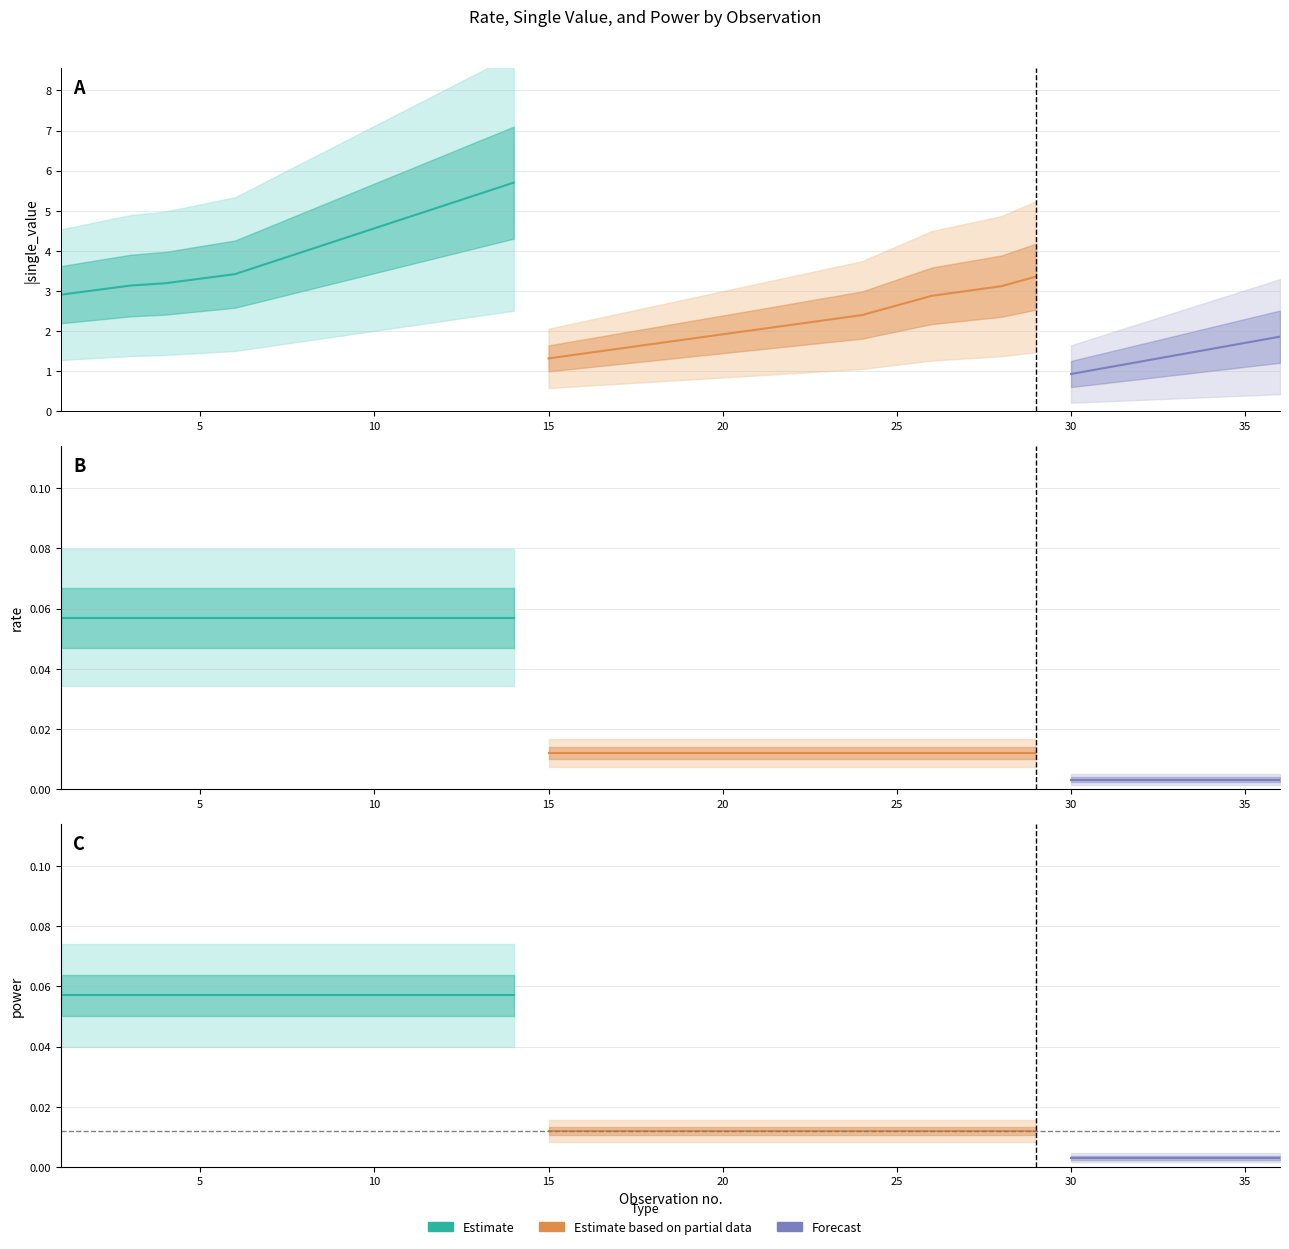

Is the value of power at 6 greater than the value of rate at 22?

Yes